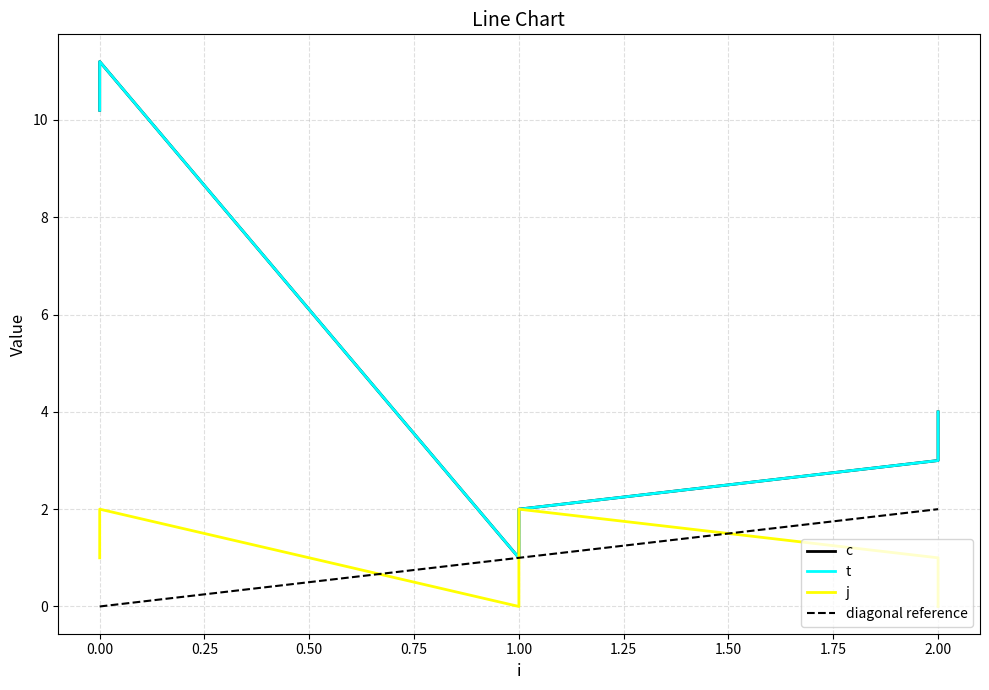

Is it true that j equals 2.9 at 0?

False